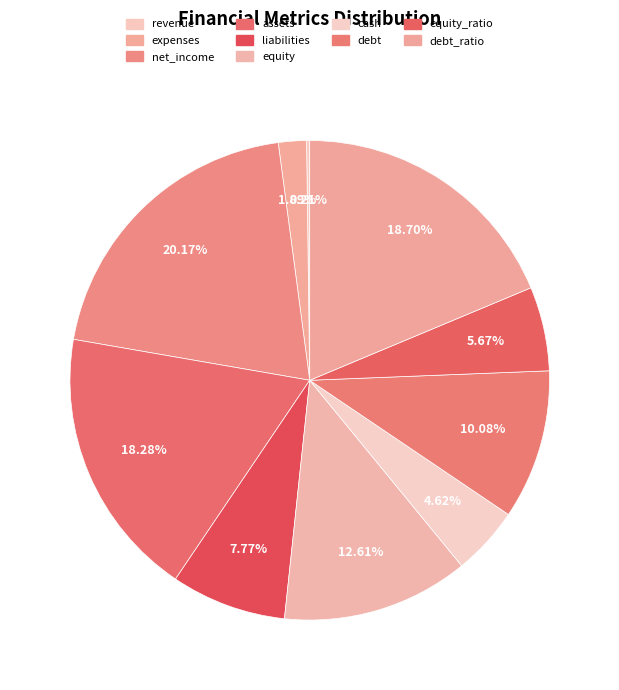

How many slices are in this pie chart?

10